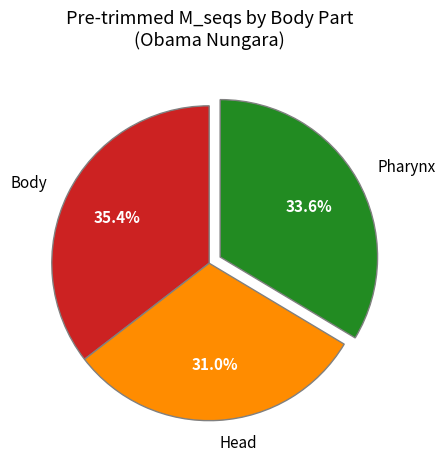

Count the number of slices in the pie.

3